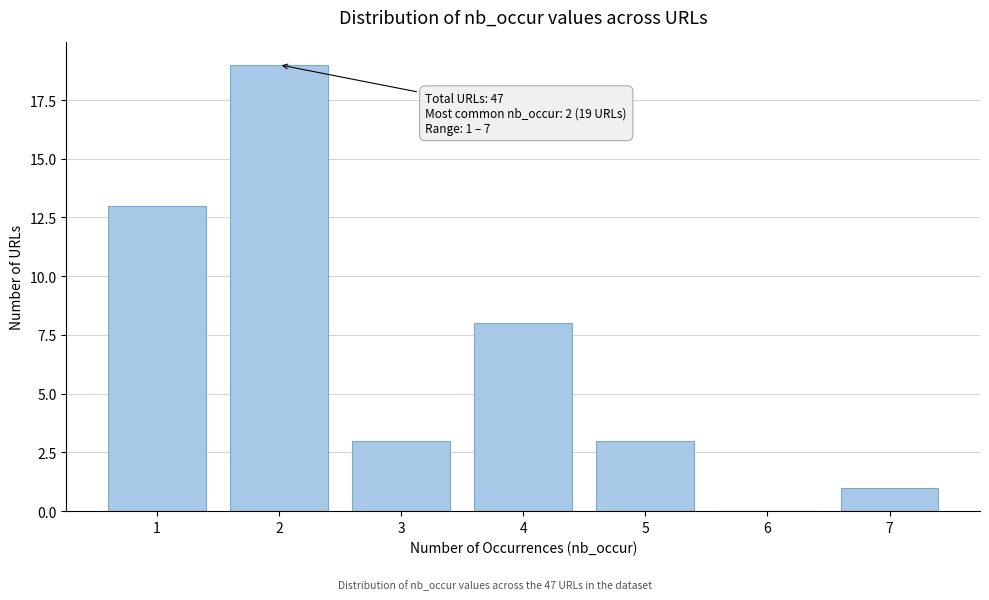

Reading left to right, extract all data points from this chart.

1=13	2=19	3=3	4=8	5=3	6=0	7=1